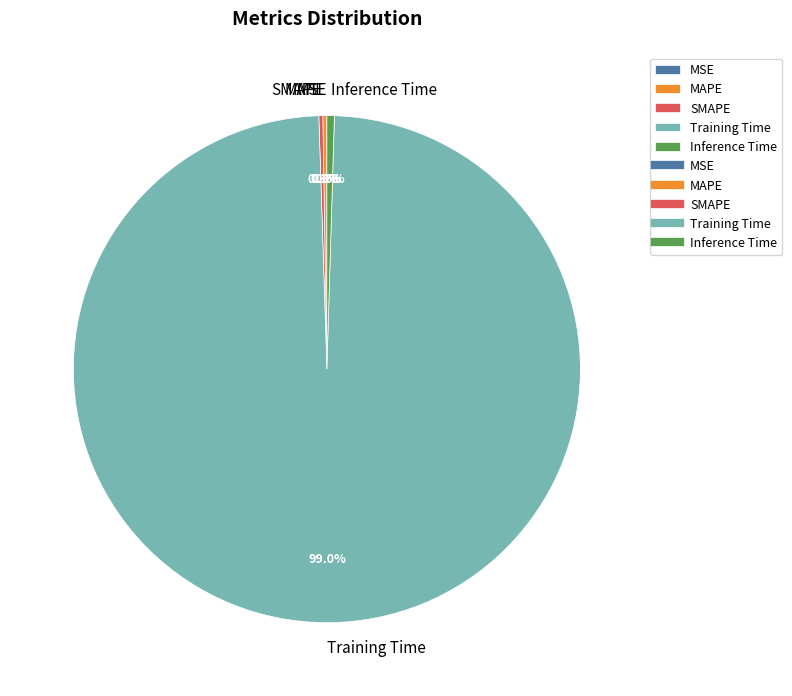

Which slice is the largest?

Training Time